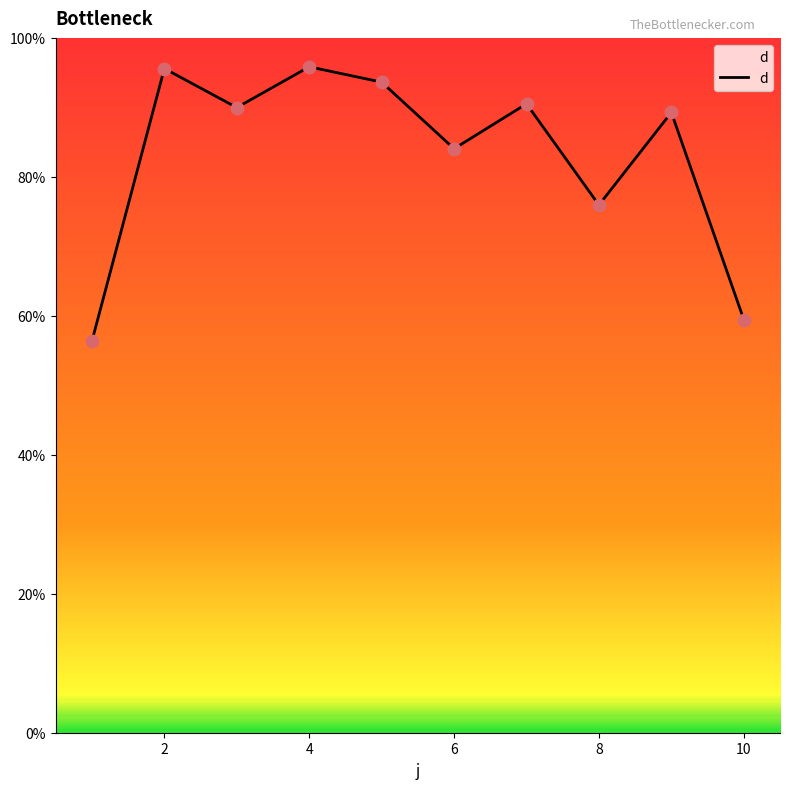

What is the minimum value shown in the chart?

56.4